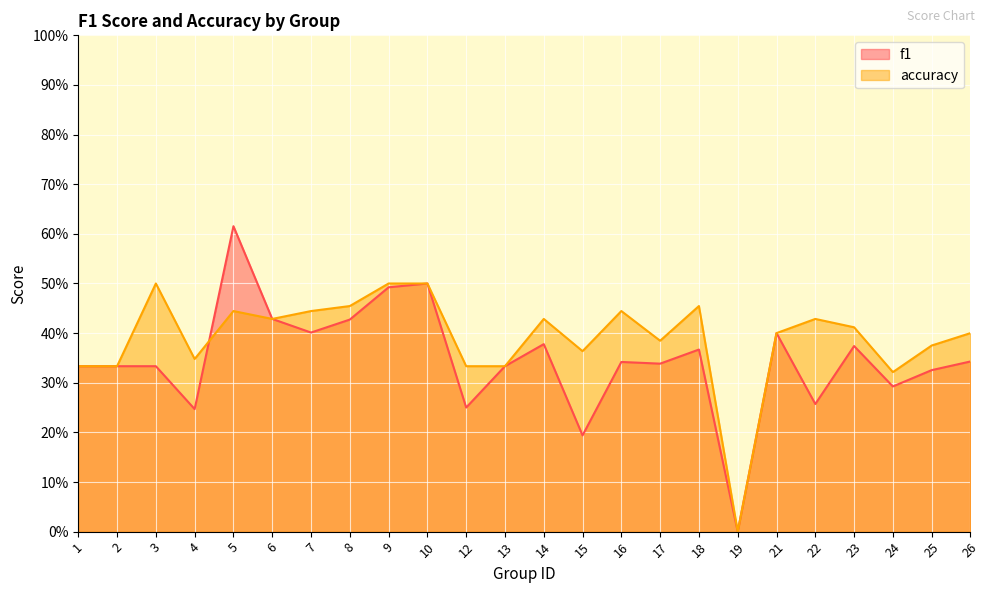

True or false: f1 has more than 2 points higher than both neighbors.

True